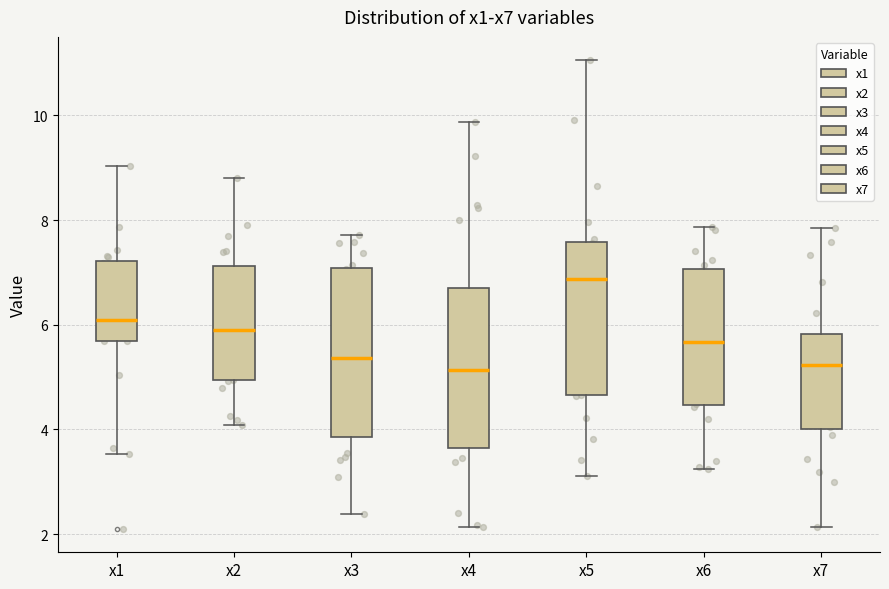

Reading left to right, read every box against the y-axis: the position of its median line, the range the box covers, and the ends of its whiskers. The values are not printed on the chart, so give them approximately, as read against the axis.

x1: median 6.0, box 5.6 to 7.2, whiskers 3.6 to 9.0
x2: median 6.0, box 5.0 to 7.2, whiskers 4.0 to 8.8
x3: median 5.4, box 3.8 to 7.0, whiskers 2.4 to 7.8
x4: median 5.2, box 3.6 to 6.8, whiskers 2.2 to 9.8
x5: median 6.8, box 4.6 to 7.6, whiskers 3.2 to 11.0
x6: median 5.6, box 4.4 to 7.0, whiskers 3.2 to 7.8
x7: median 5.2, box 4.0 to 5.8, whiskers 2.2 to 7.8